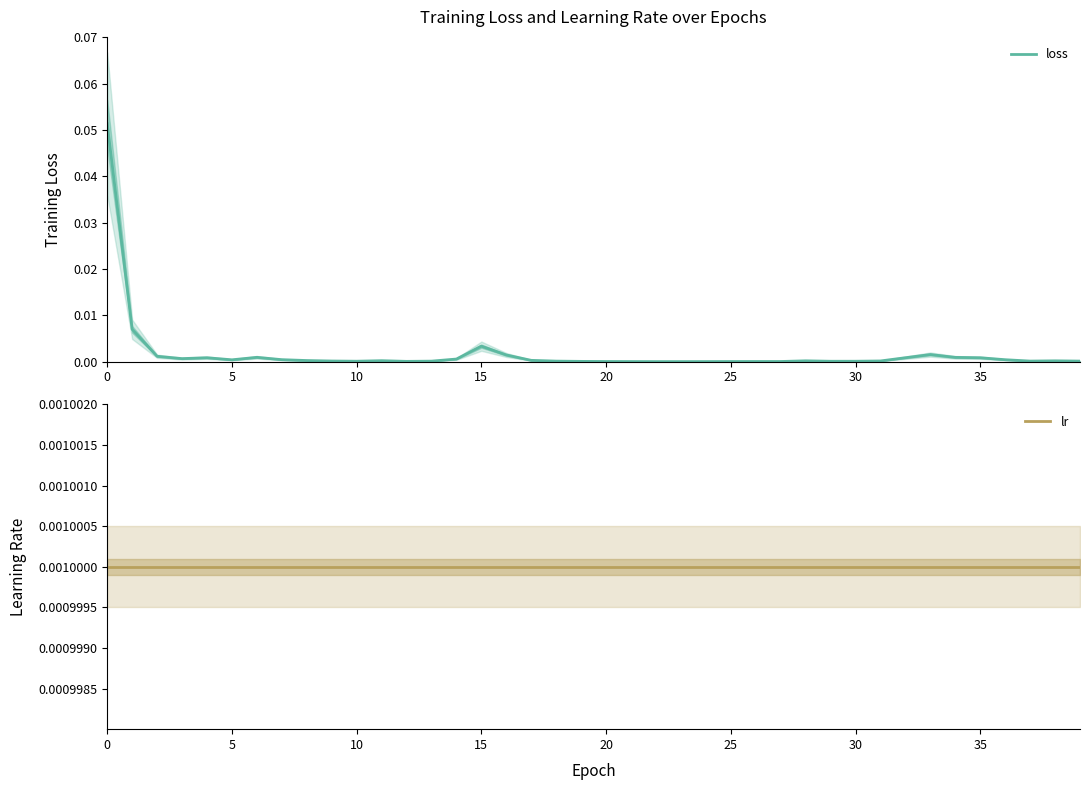

What are all the series names shown in the legend?

loss, lr